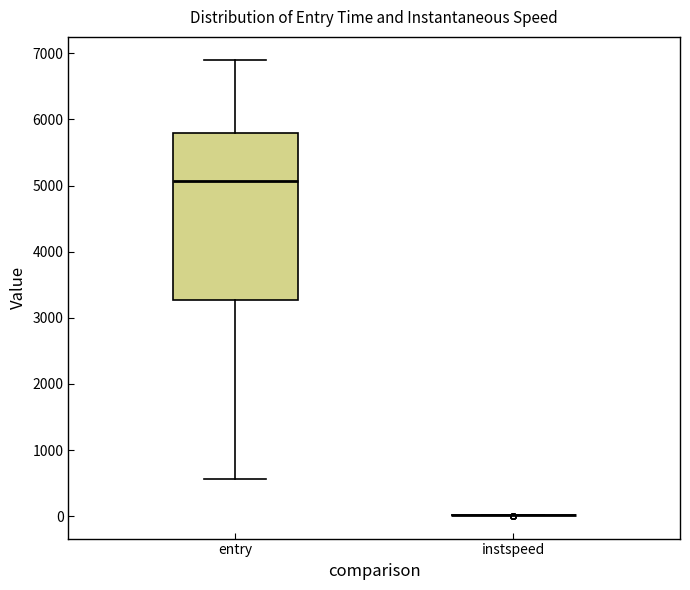

Where is the lower edge of the box for entry on the y-axis? The values are not printed on the chart, so give them approximately, as read against the axis.

3300